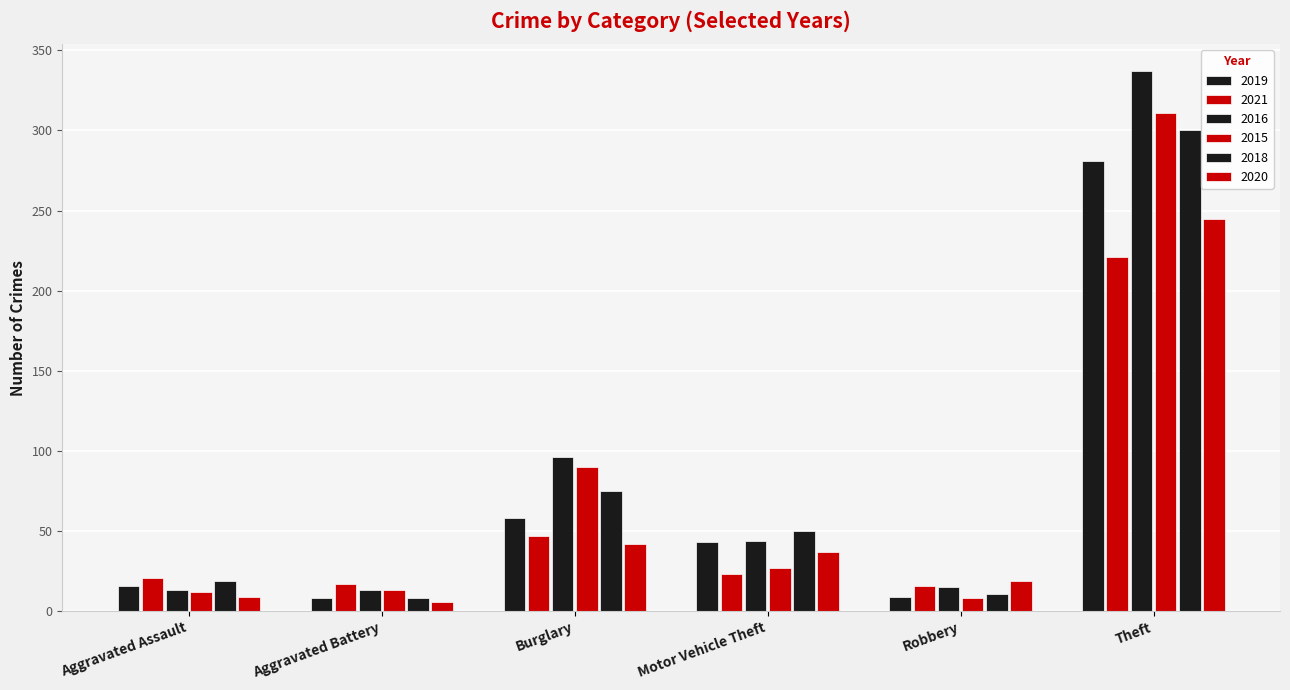

What is the difference between the maximum and second lowest values in the 2016 series?

324